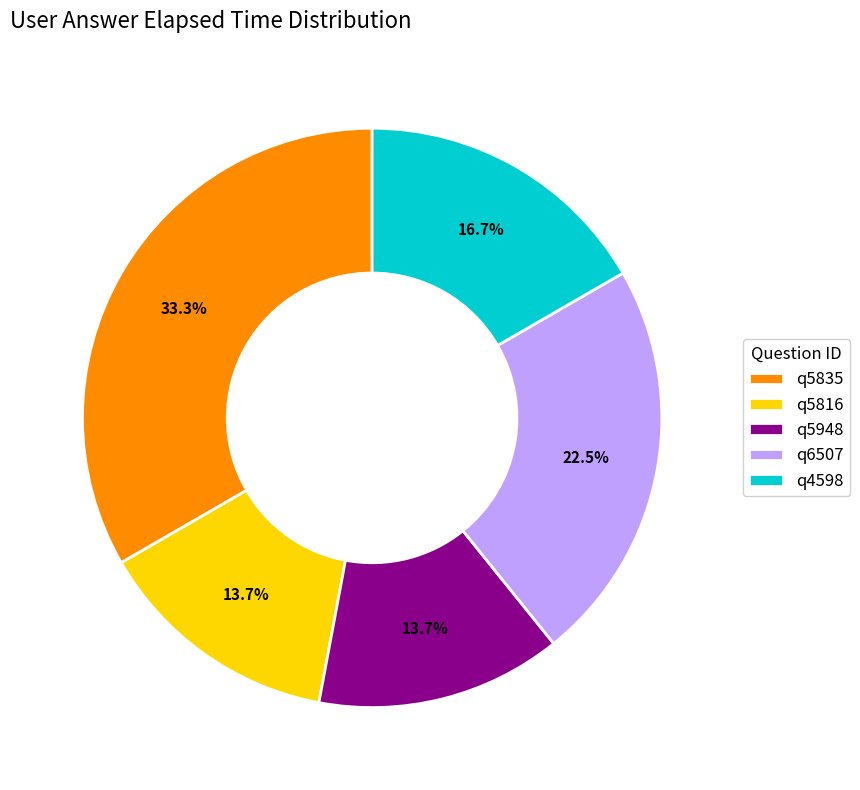

To the nearest percent, what portion does q5948 represent?

14%